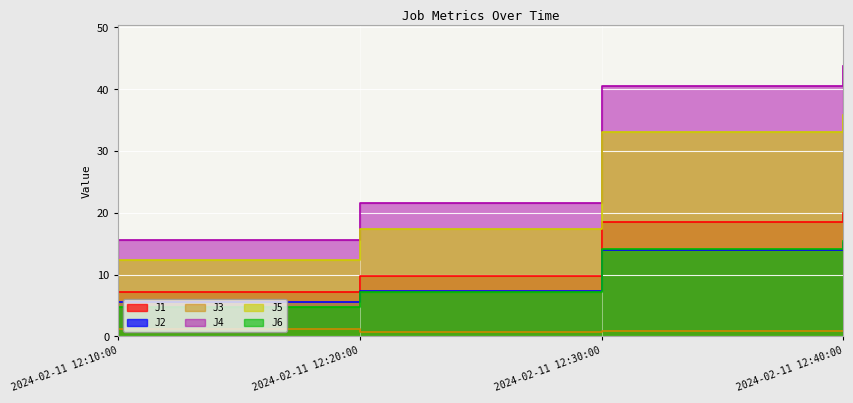

Reading left to right, what are all the values shown in this chart?

J1: 7.2	9.8	18.5	20.0
J2: 5.6	7.4	13.9	15.1
J3: 1.2	0.7	0.9	0.8
J4: 15.6	21.6	40.6	43.8
J5: 12.4	17.3	33.1	35.8
J6: 4.8	7.2	14.2	15.4